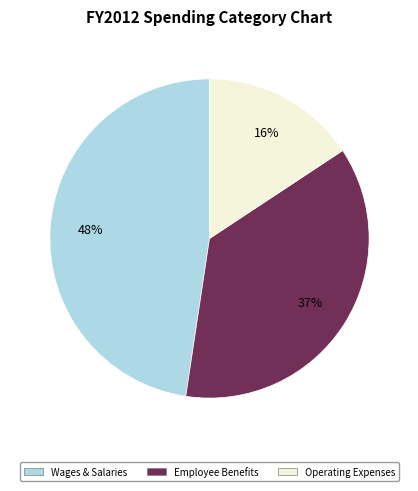

To the nearest percent, what is the difference between the largest and smallest slice percentages?

32%